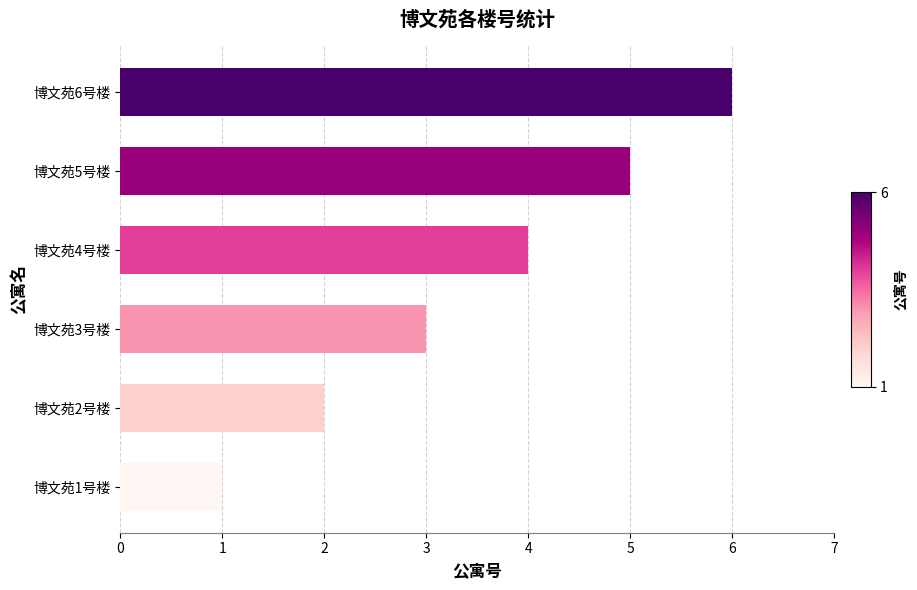

Rank the categories by value from highest to lowest.

博文苑6号楼, 博文苑5号楼, 博文苑4号楼, 博文苑3号楼, 博文苑2号楼, 博文苑1号楼